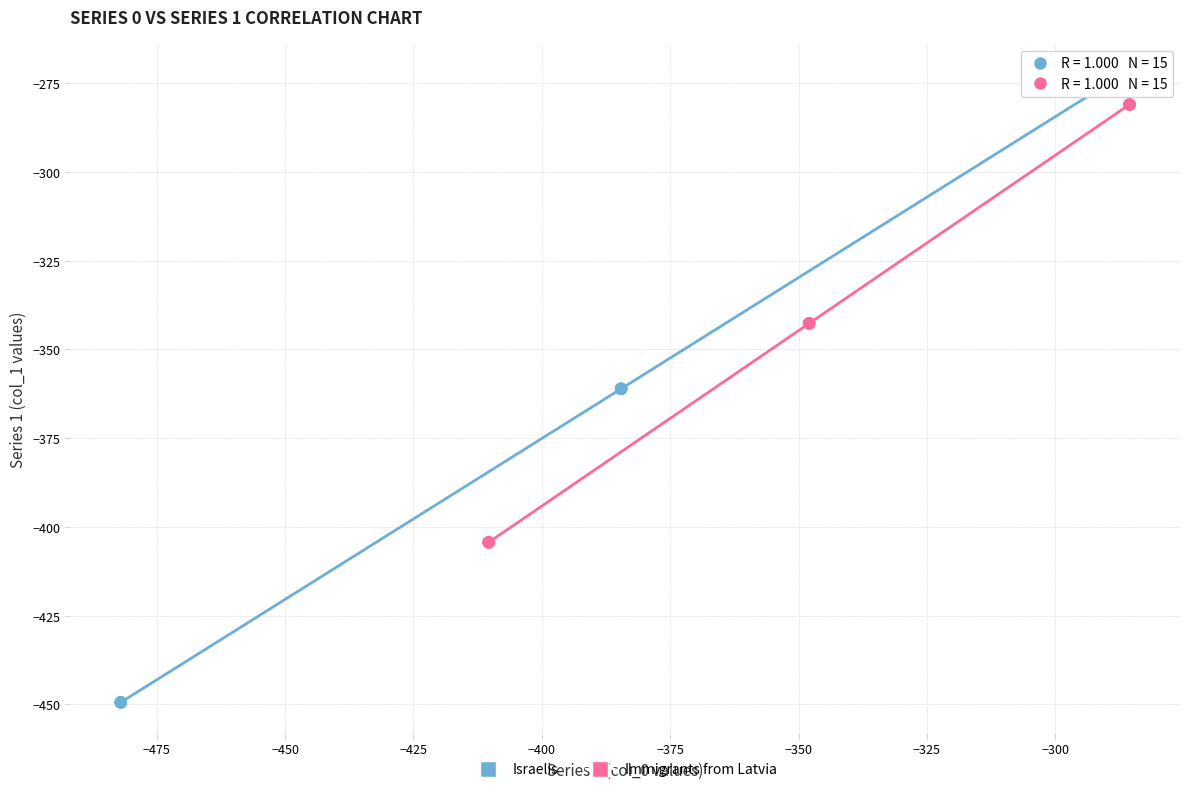

Which series reaches the minimum Y coordinate?

Israelis